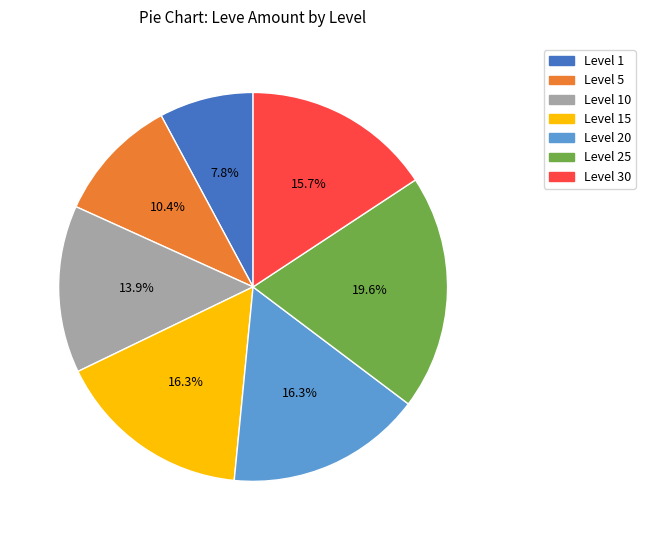

Is there any slice that represents more than half of the pie?

No